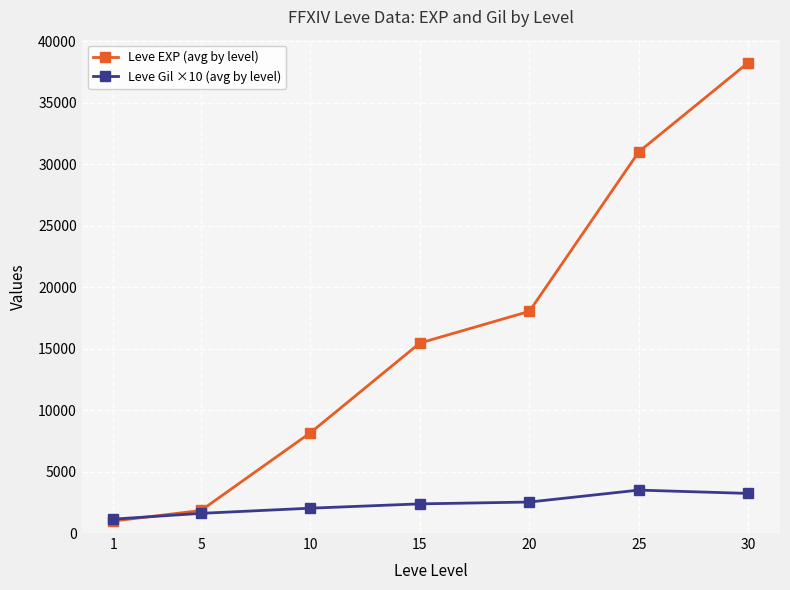

What is the difference between the maximum and minimum values in the Leve EXP (avg by level) series?

37271